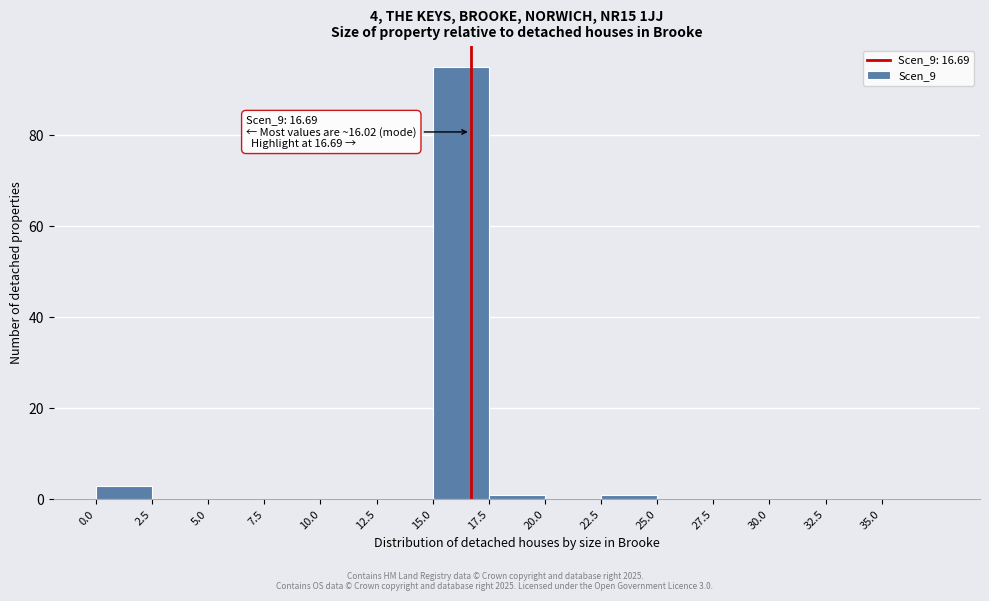

Which range on the x-axis has the tallest bar?

15.0 to 17.5